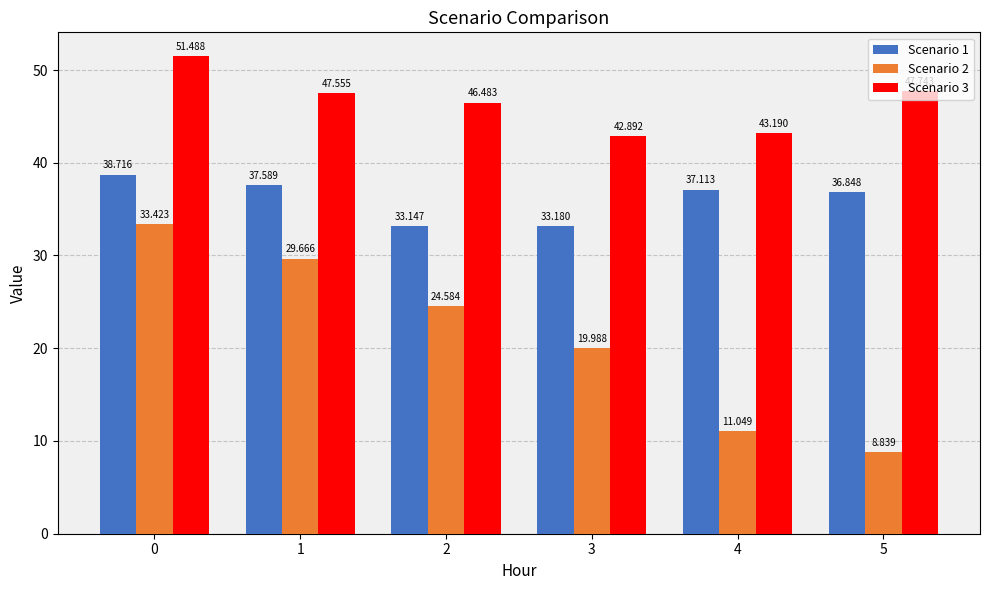

Rank the categories by Scenario 3 value from lowest to highest.

3, 4, 2, 1, 5, 0